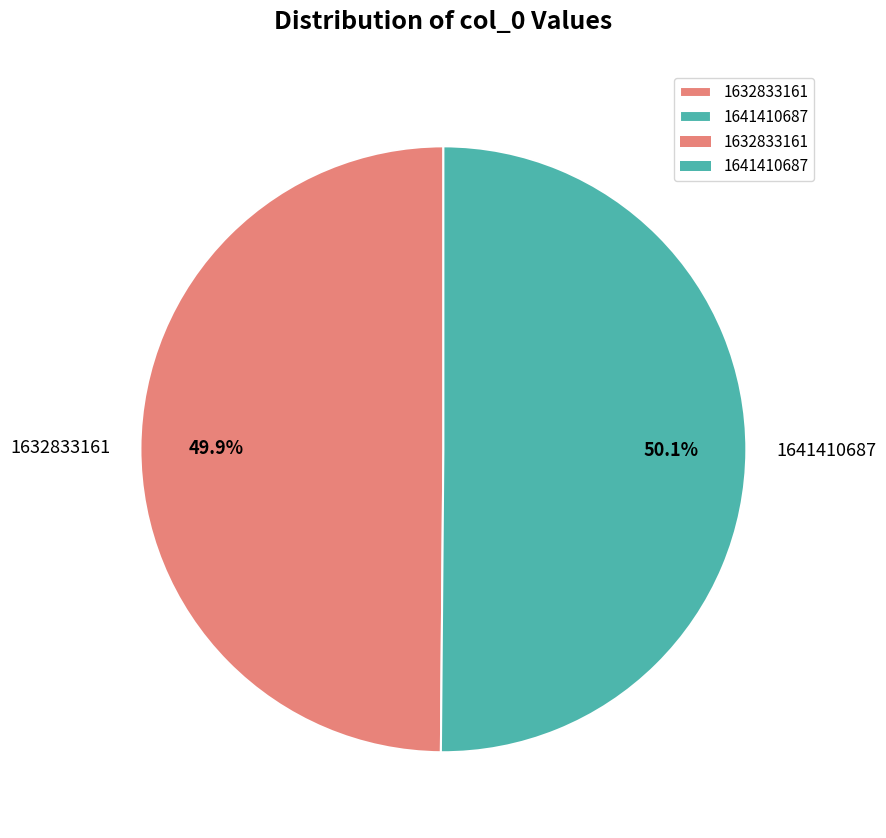

Do 1641410687 and 1632833161 together represent more than half of the pie?

Yes